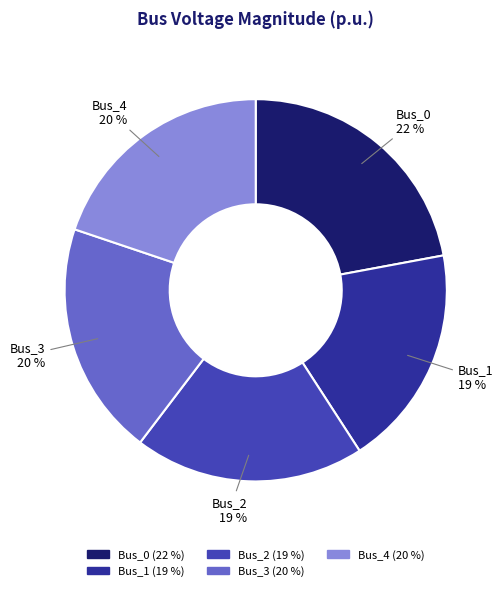

True or false: Bus_4 accounts for 12% of the total.

False